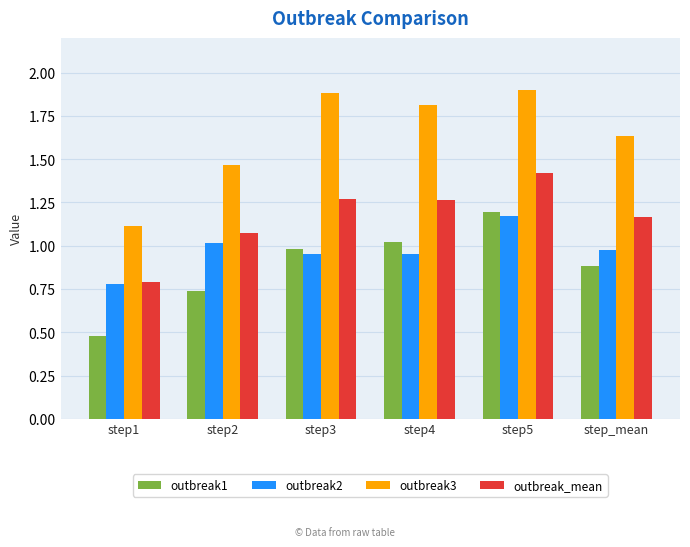

Which category has the lowest value in the outbreak1 series?

step1